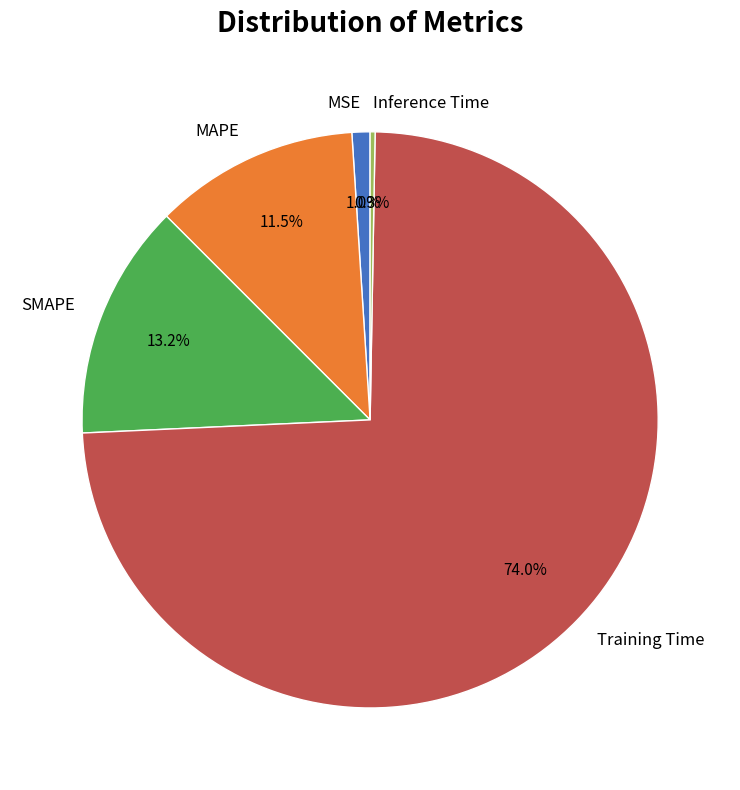

To the nearest percent, what portion does Training Time represent?

74%